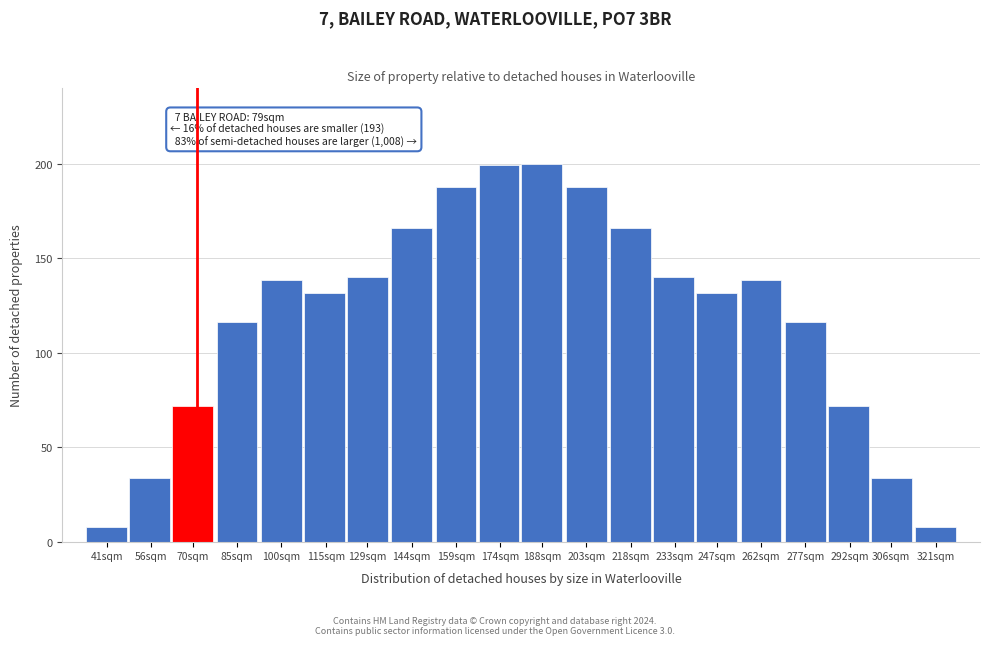

The value at 292sqm is 114.8. True or false?

False